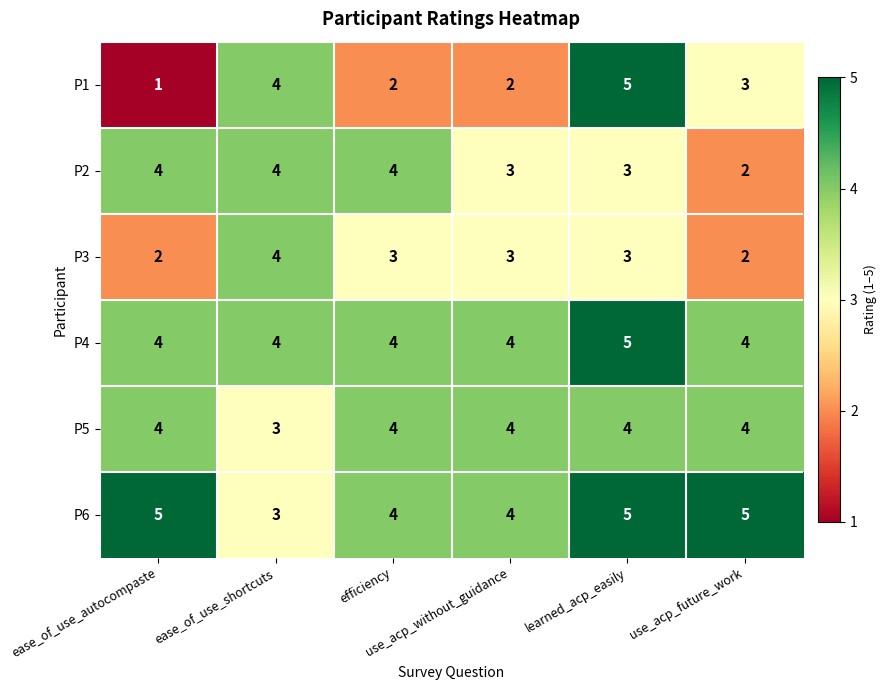

What is the maximum value for P1?

5